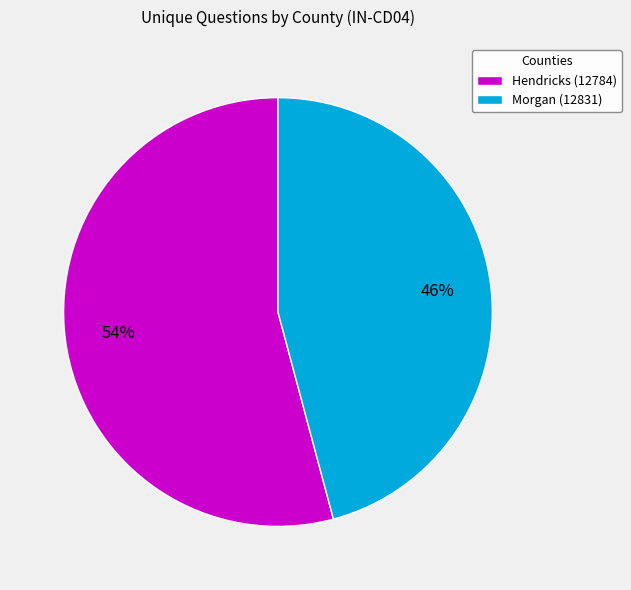

Which category has the smallest portion of the pie?

Morgan (12831)